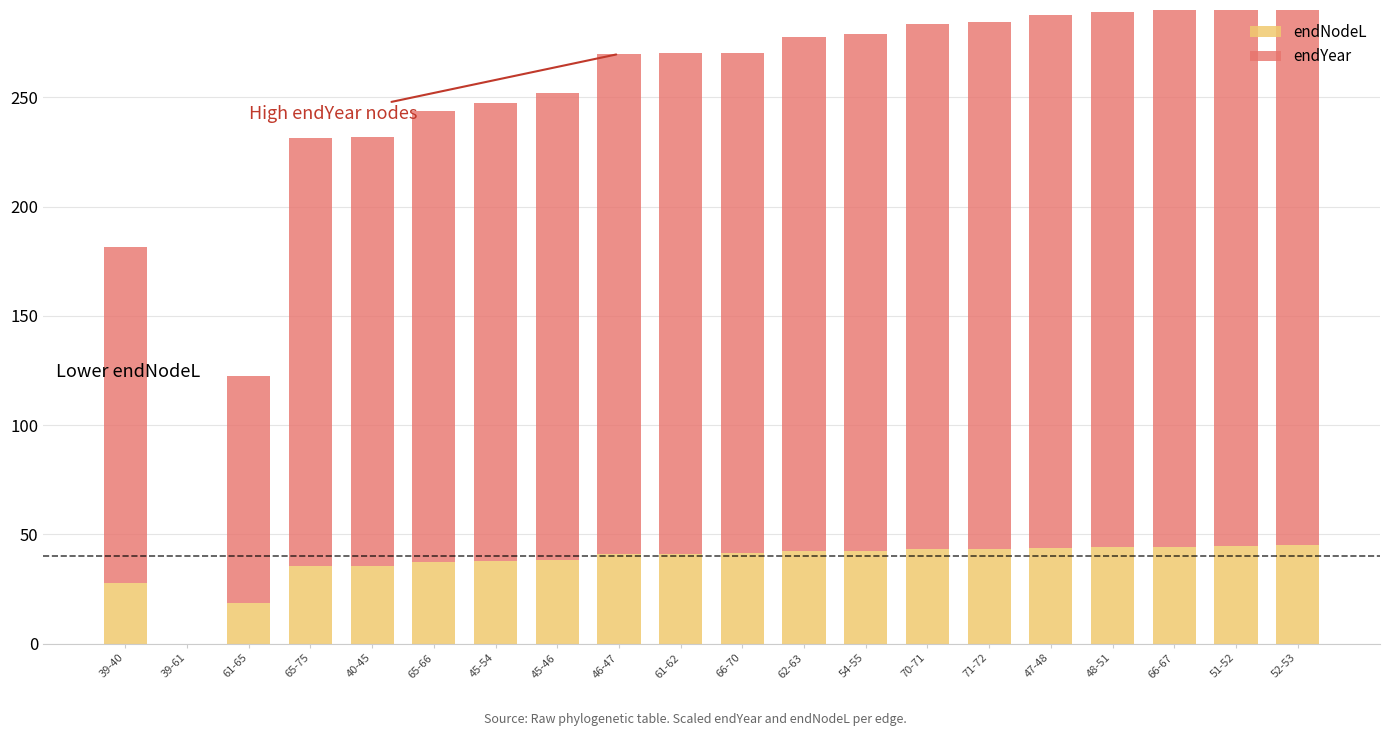

Is the value of endNodeL at 61-62 greater than the value of endYear at 47-48?

No